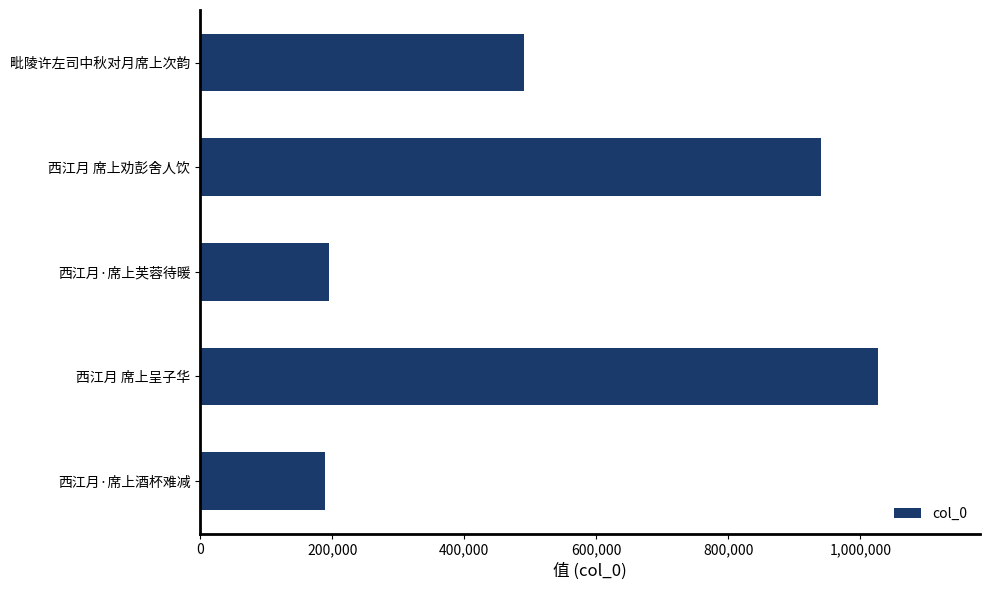

Reading bottom to top, extract all data points from this chart.

189060	1026940	194789	940226	489796